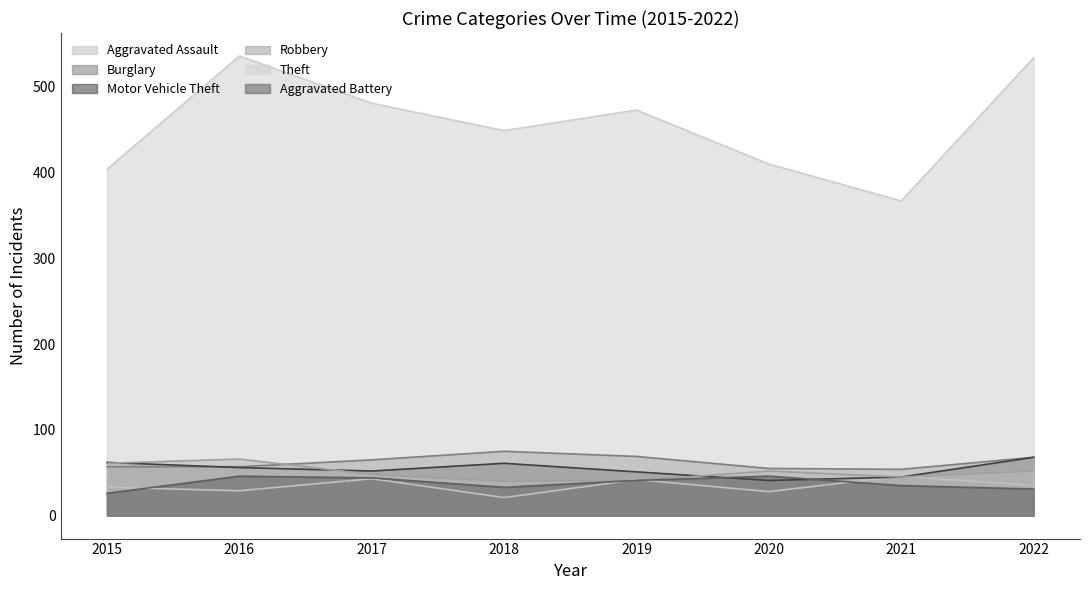

In Theft, how many points are higher than both neighbors (excluding endpoints)?

2